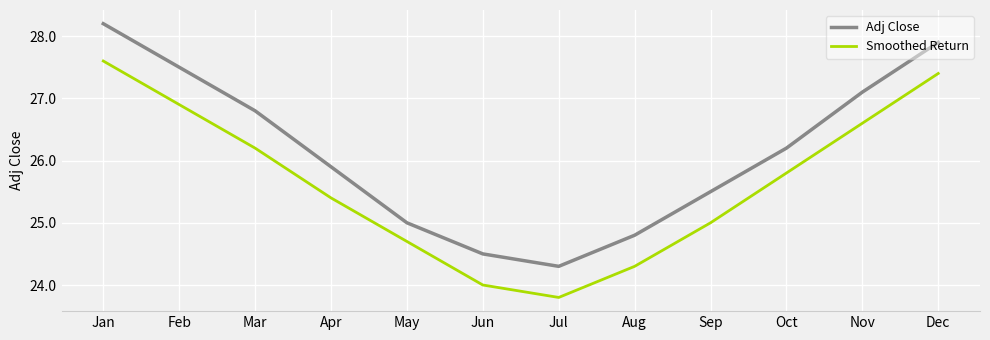

True or false: Adj Close and Smoothed Return intersect in this chart.

False